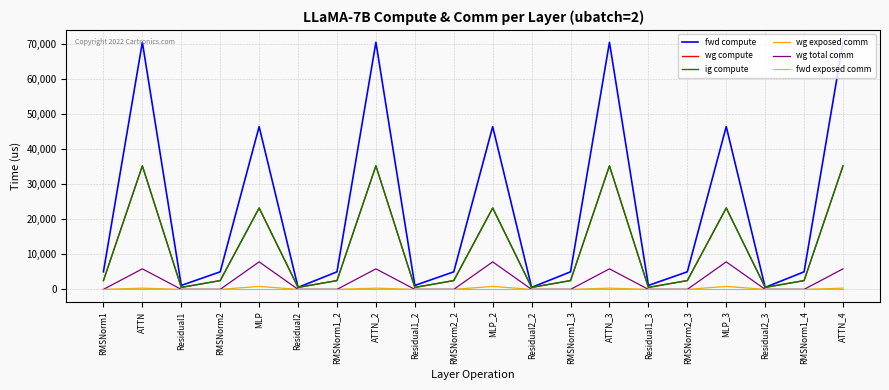

Where does the fwd compute series first go above 5009?

RMSNorm1